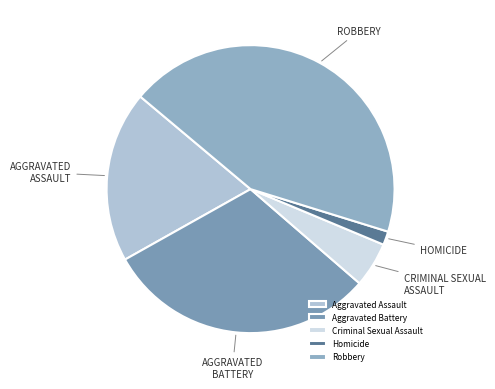

What is the smallest slice in the pie chart?

Homicide